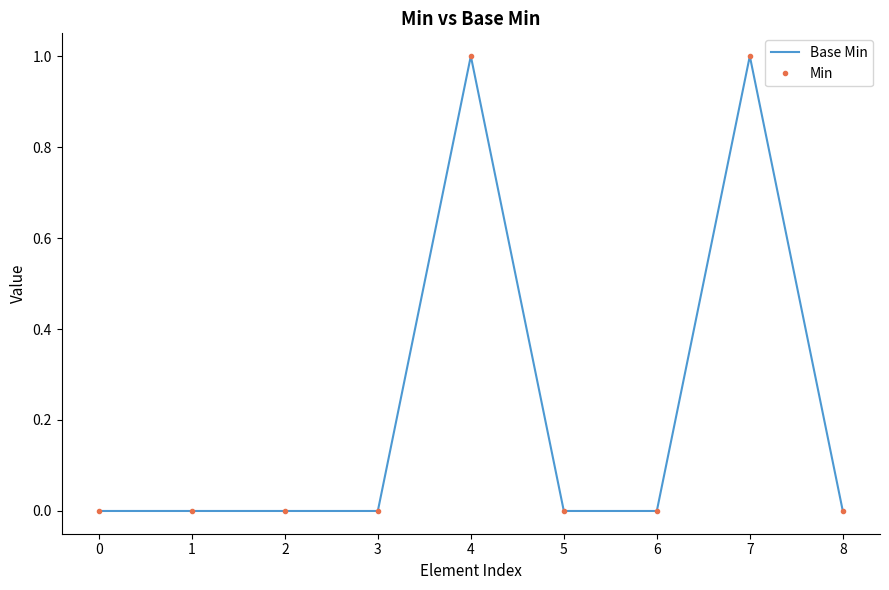

What is the difference between the second highest and second lowest values in the Base Min series?

1